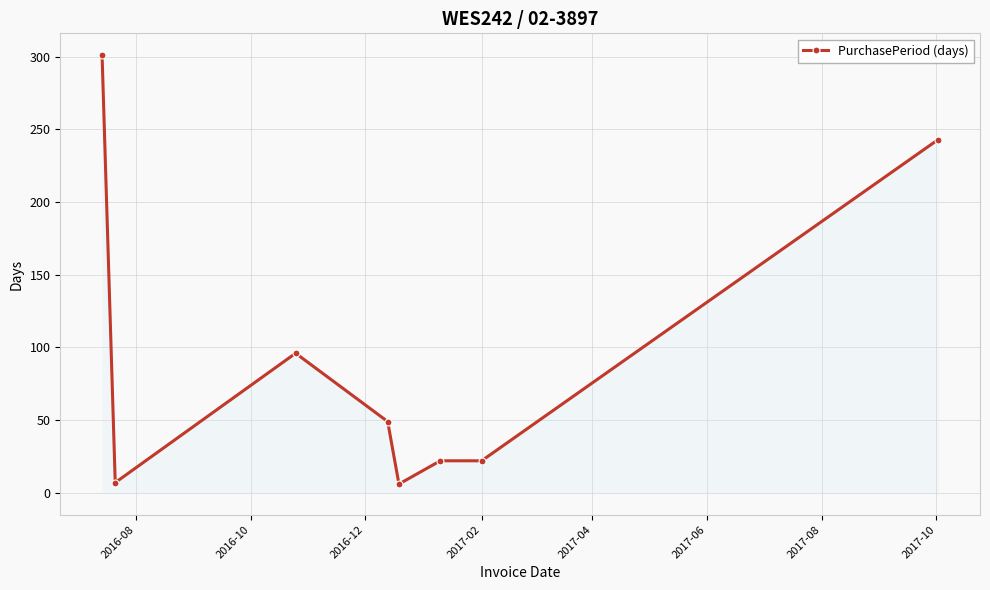

What is the value of the 2nd point from the left?

7